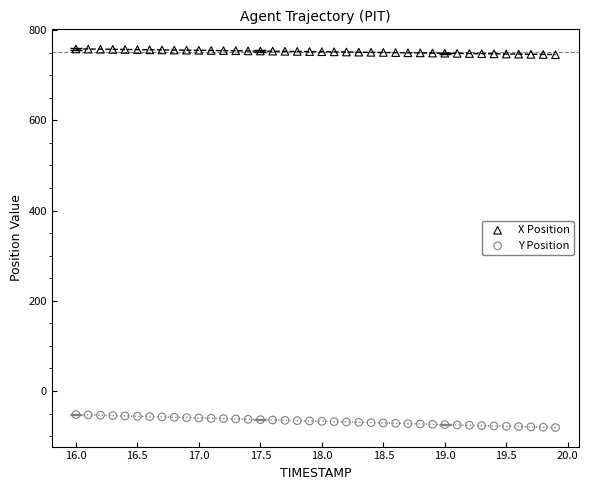

Which series reaches the minimum Y coordinate?

Y Position